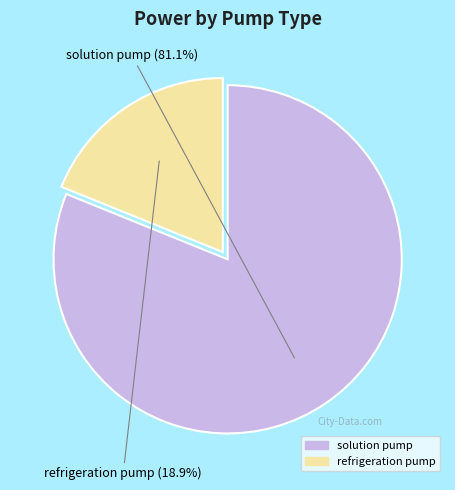

What percentage is the solution pump slice, to the nearest percent?

81%